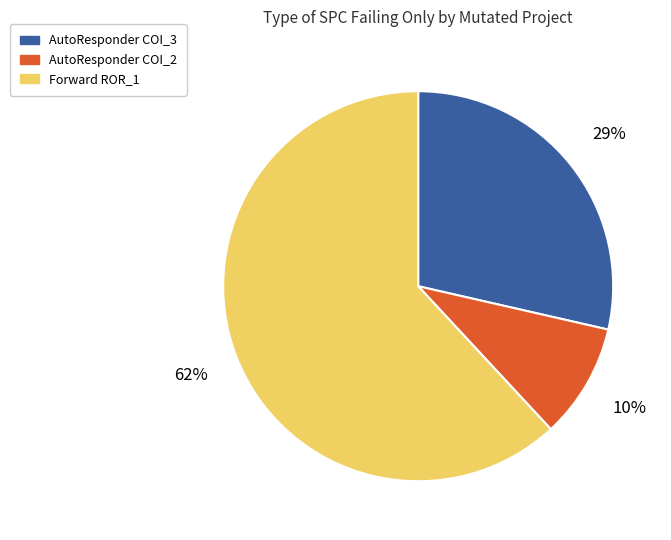

To the nearest percent, what is the average slice percentage?

33%